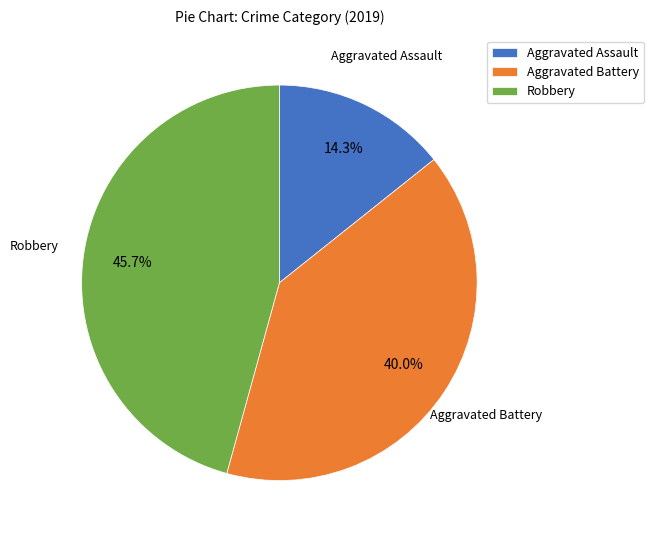

Which slice is the smallest?

Aggravated Assault